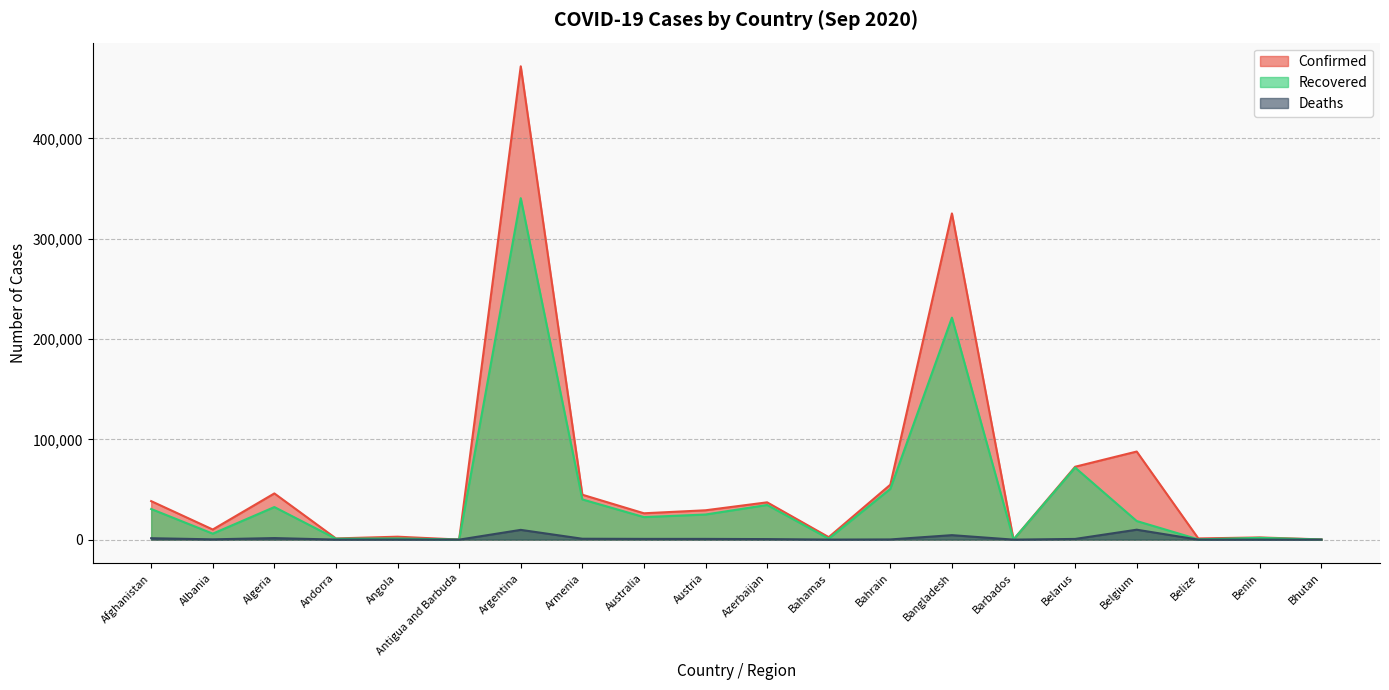

True or false: Deaths and Recovered cross at least once.

False